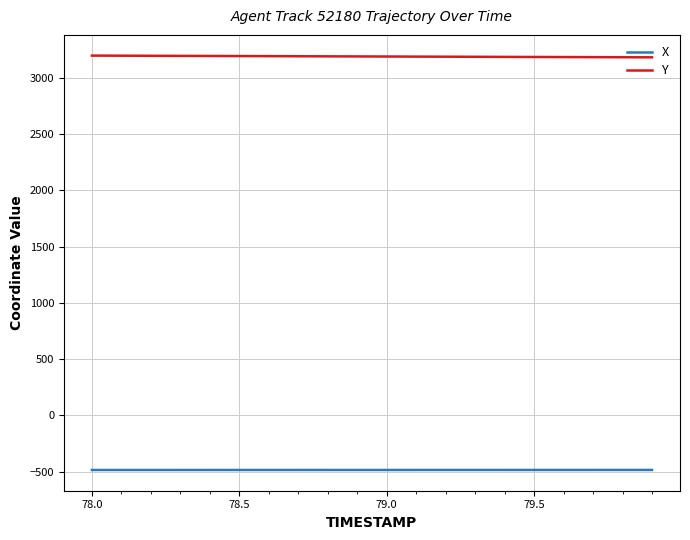

What is the sum of all X values?

-9720.6